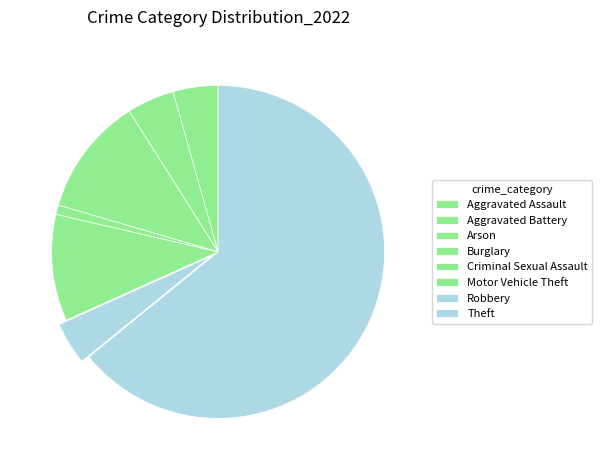

What is the largest slice in the pie chart?

Theft